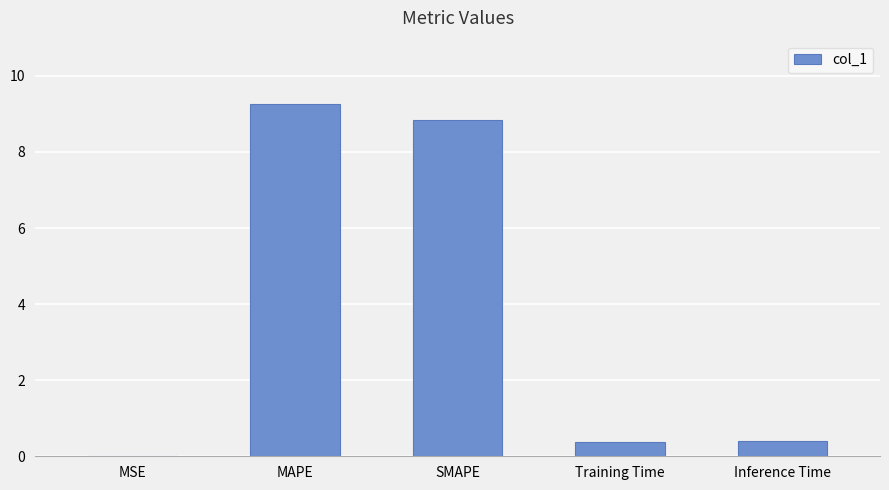

Which has a higher value, MSE or SMAPE?

SMAPE